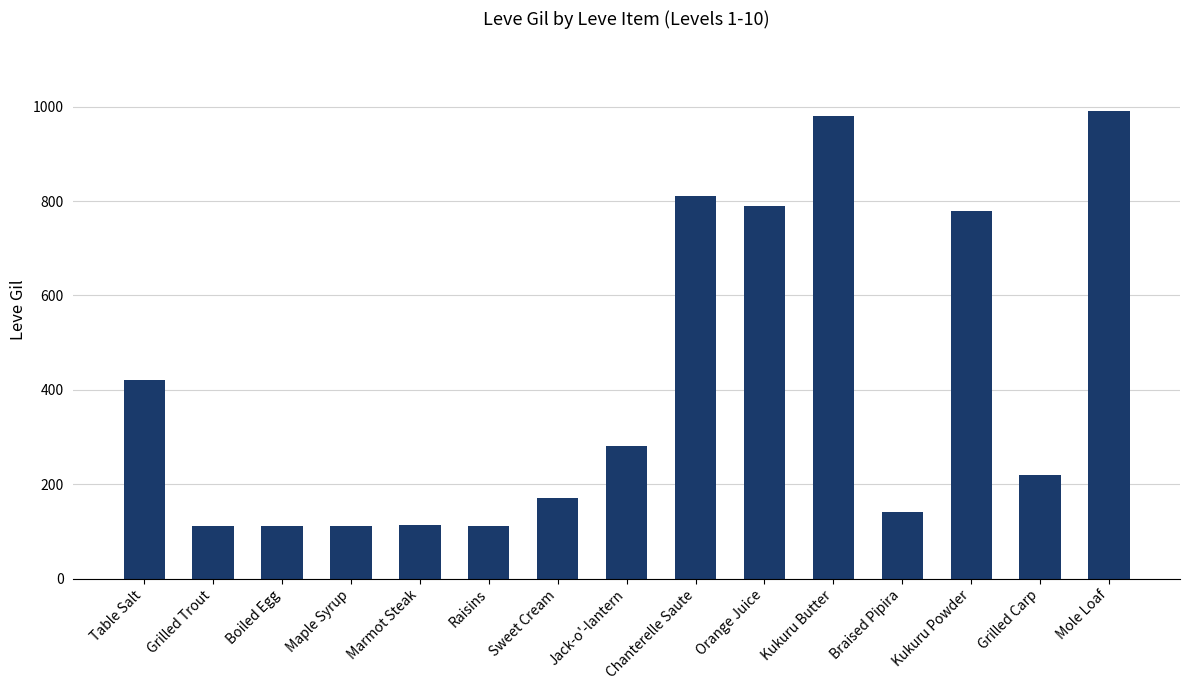

What is the maximum value shown in the chart?

990